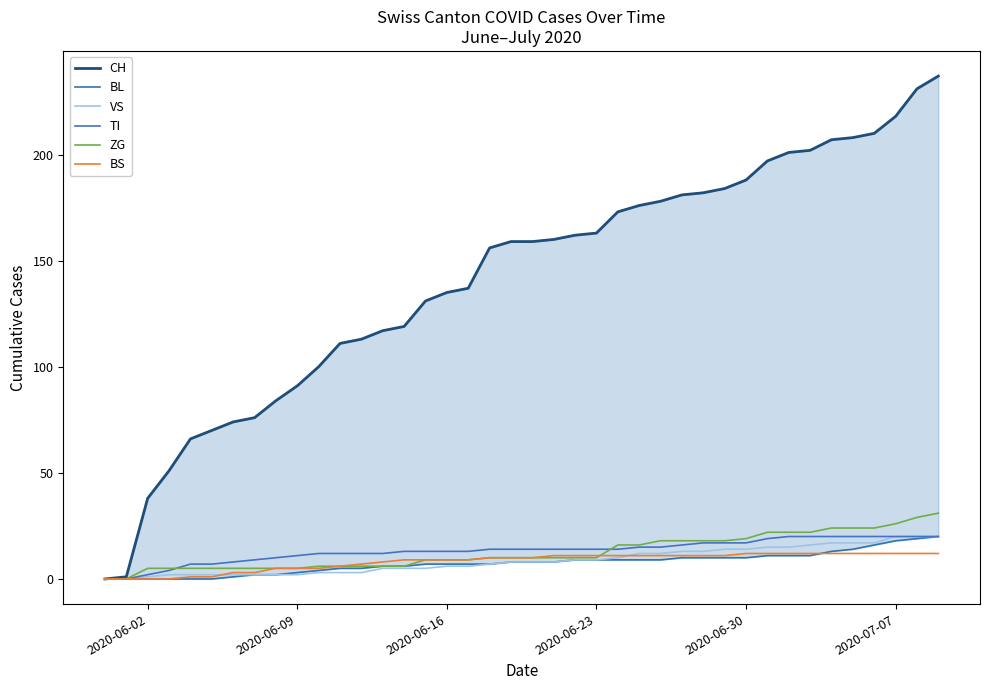

The TI series shows 25 at 2020-06-23. True or false?

False